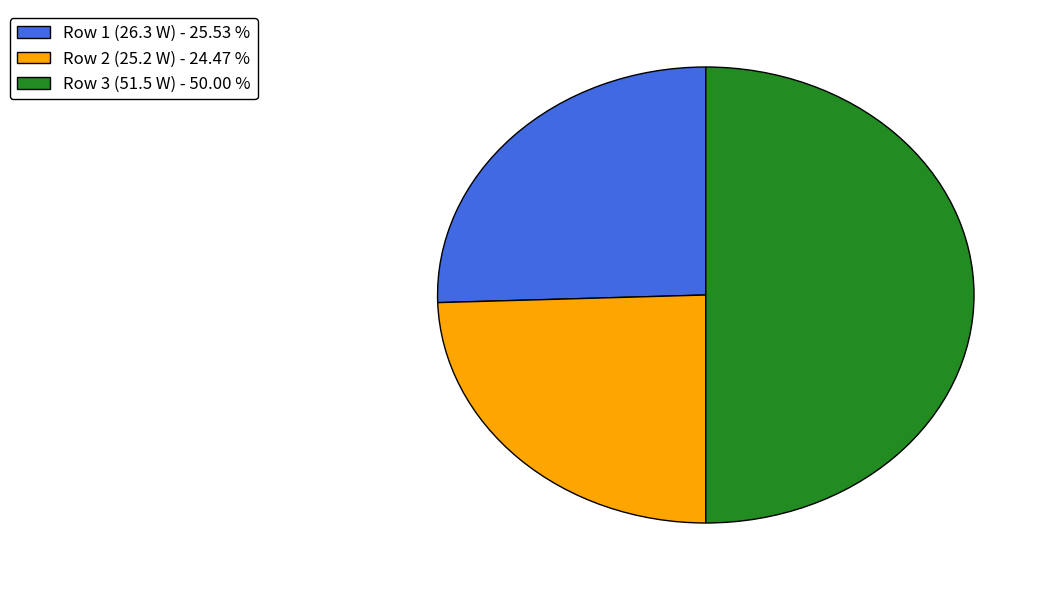

Approximately how many times larger is the value at Row 3 (51.5 W) - 50.00 % compared to Row 2 (25.2 W) - 24.47 %?

2.0